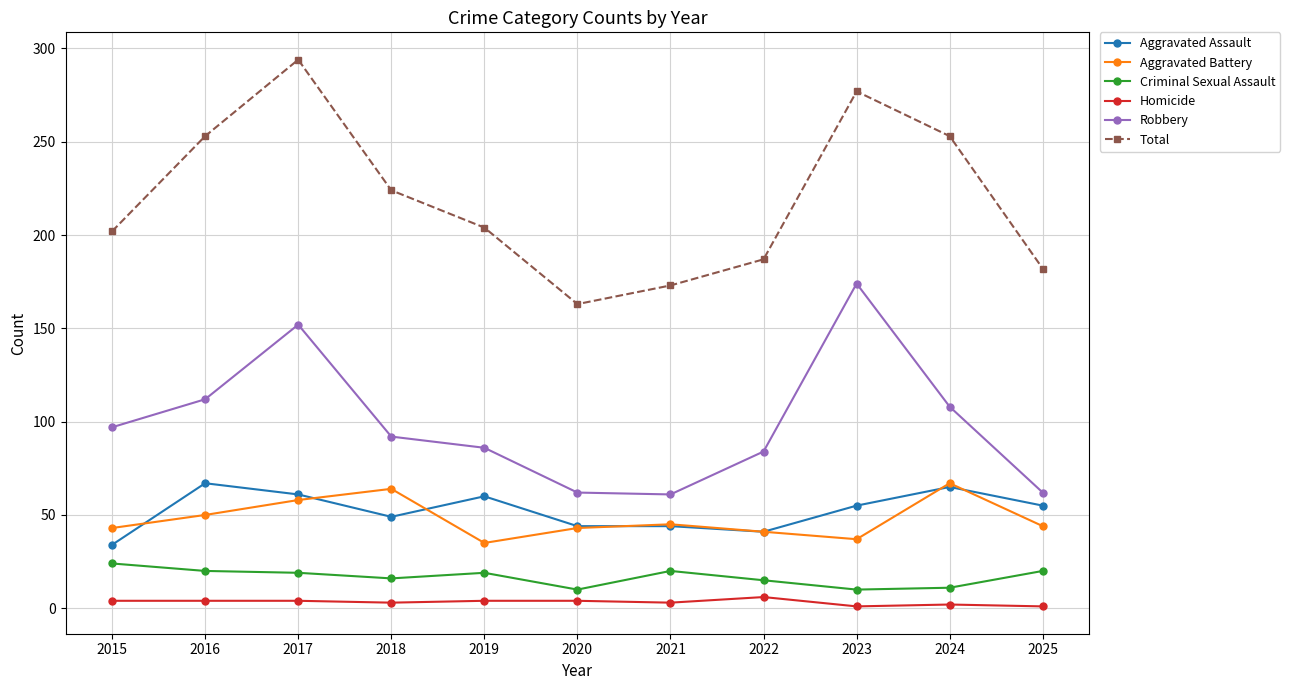

True or false: Total and Aggravated Assault cross at least once.

False